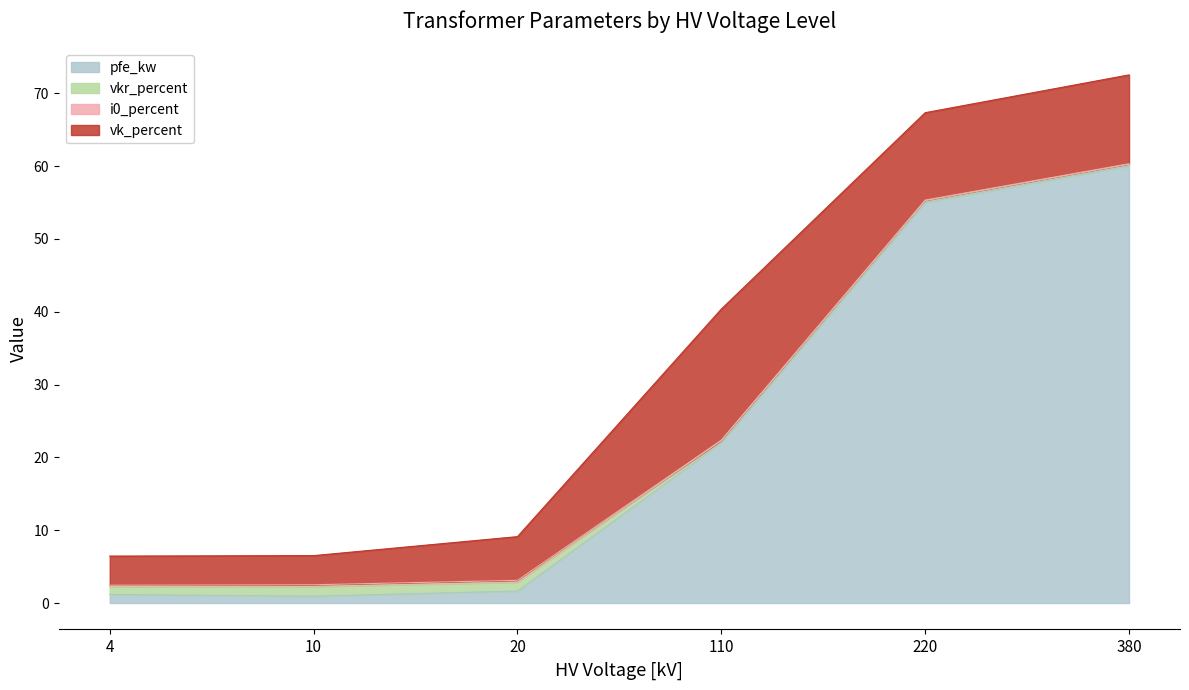

Reading left to right, what are all the values shown in this chart?

pfe_kw: 1.2	0.9	1.6	22.0	55.0	60.0
vkr_percent: 1.1	1.3	1.2	0.3	0.3	0.2
i0_percent: 0.2	0.2	0.3	0.0	0.1	0.1
vk_percent: 4.0	4.0	6.0	18.0	12.0	12.2